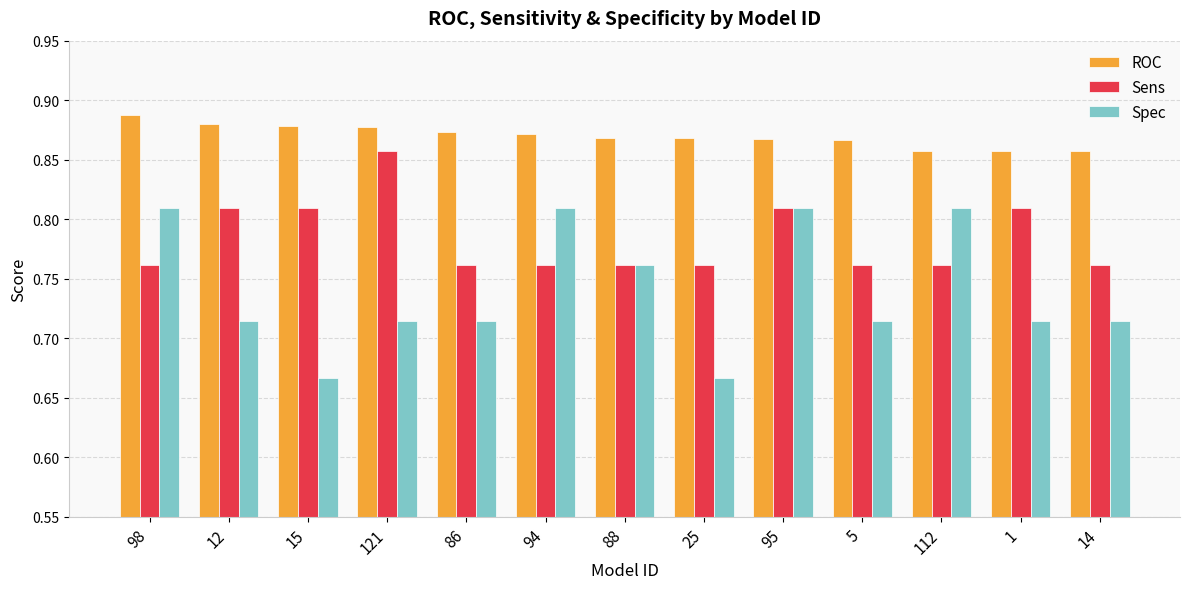

Which series has the largest range (max minus min)?

Spec